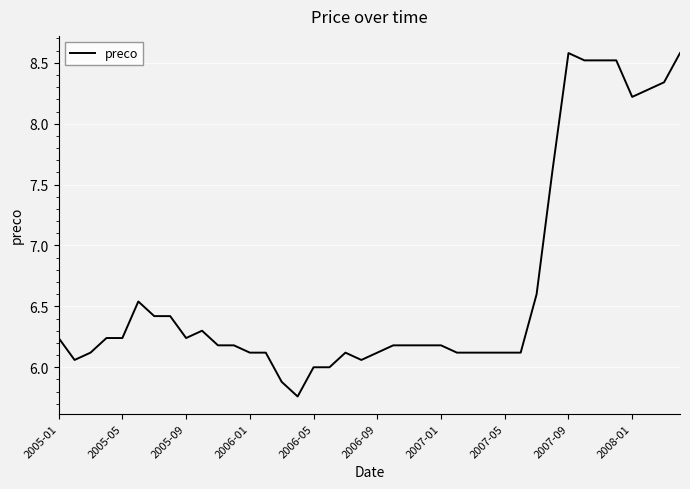

Does the chart display data point markers on the line(s)?

No